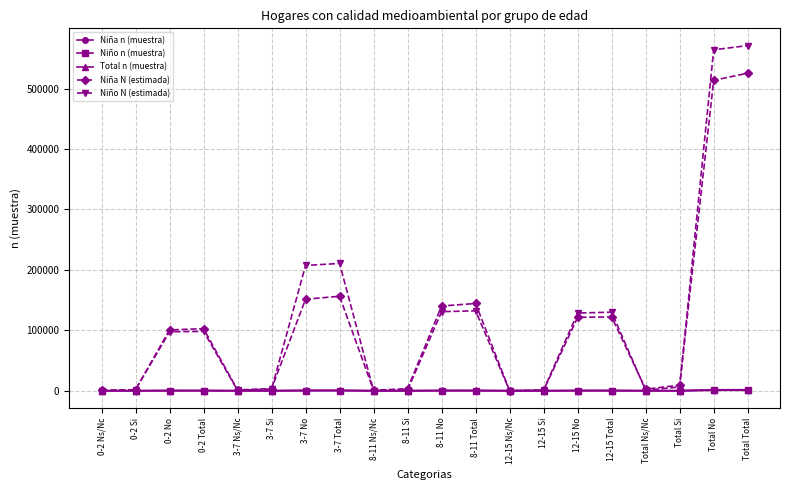

What is the difference between the maximum and minimum values in the Niño N (estimada) series?

571033